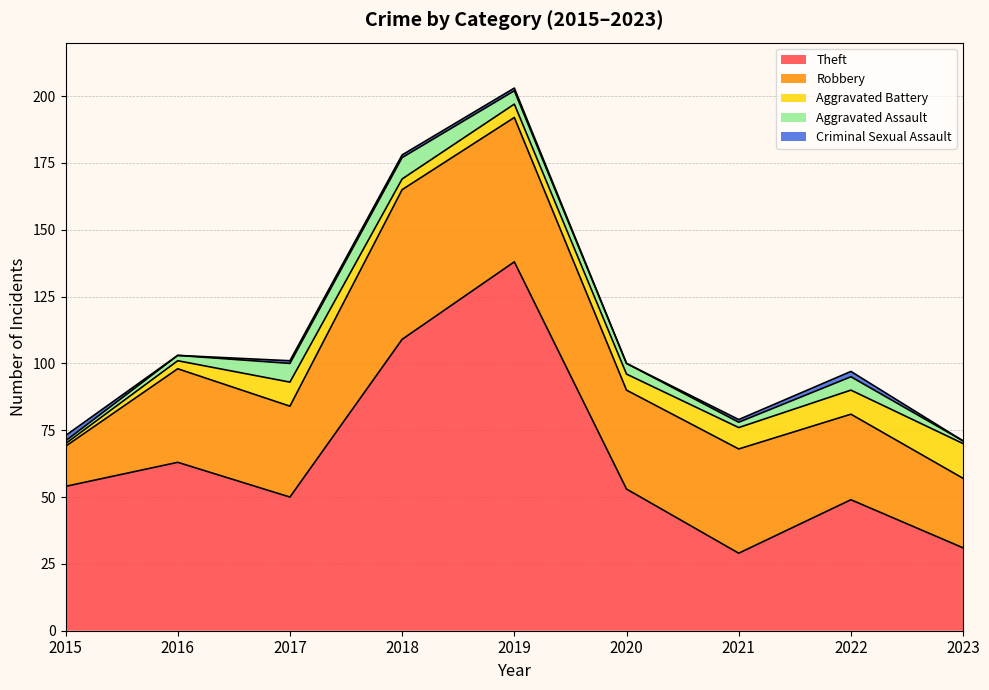

Reading left to right, list all the values displayed in this chart.

Theft: 54	63	50	109	138	53	29	49	31
Robbery: 15	35	34	56	54	37	39	32	26
Aggravated Battery: 1	3	9	4	5	6	8	9	13
Aggravated Assault: 1	2	7	8	5	4	2	5	1
Criminal Sexual Assault: 2	0	1	1	1	0	1	2	0